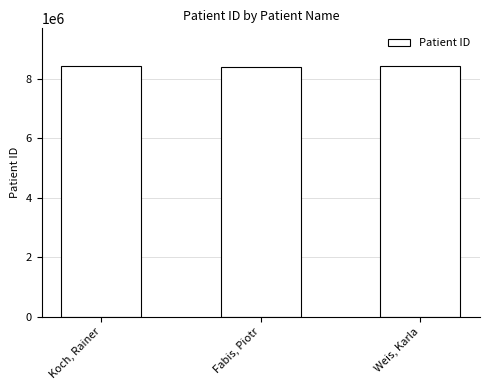

What is the maximum value shown in the chart?

8435192